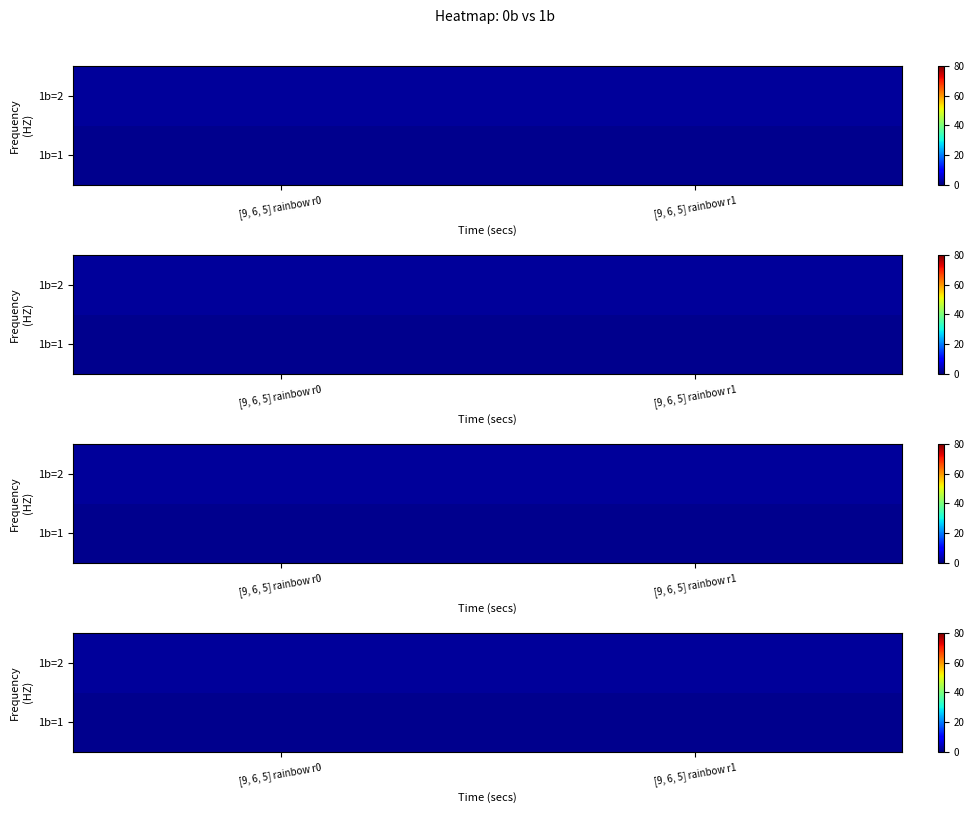

Rank the categories by 1b=1 value from lowest to highest.

[9, 6, 5] rainbow r0, [9, 6, 5] rainbow r1